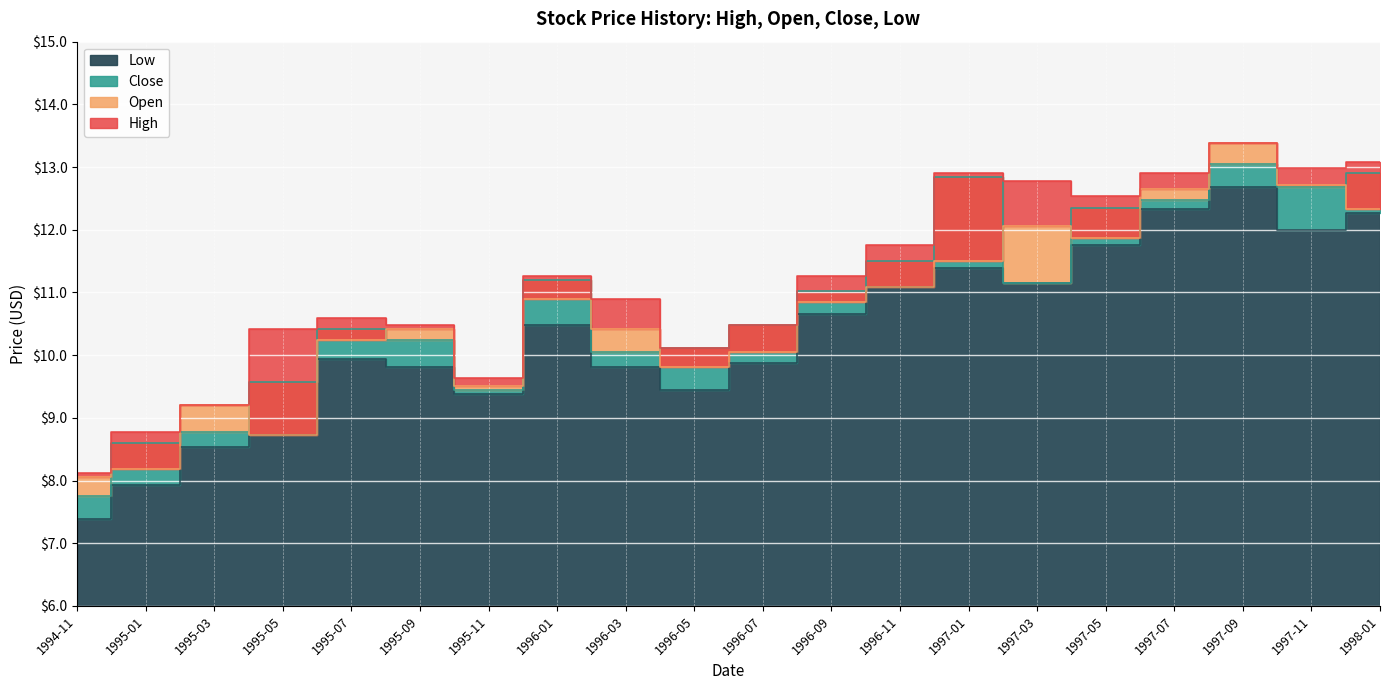

Which series ends up on top after the final intersection of Close and Open?

Close